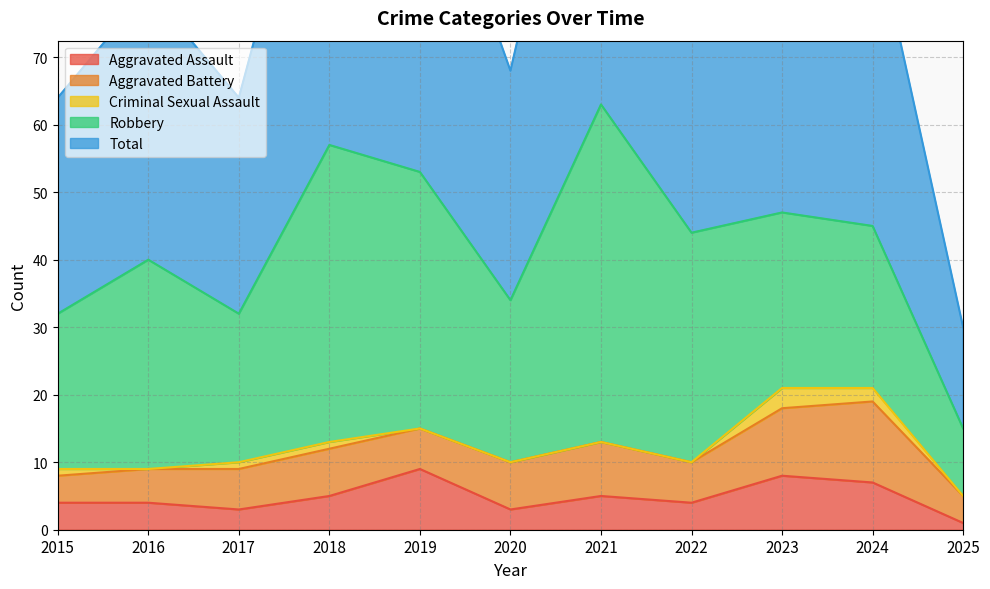

What is the value of the Robbery point at the 3rd from the left?

22